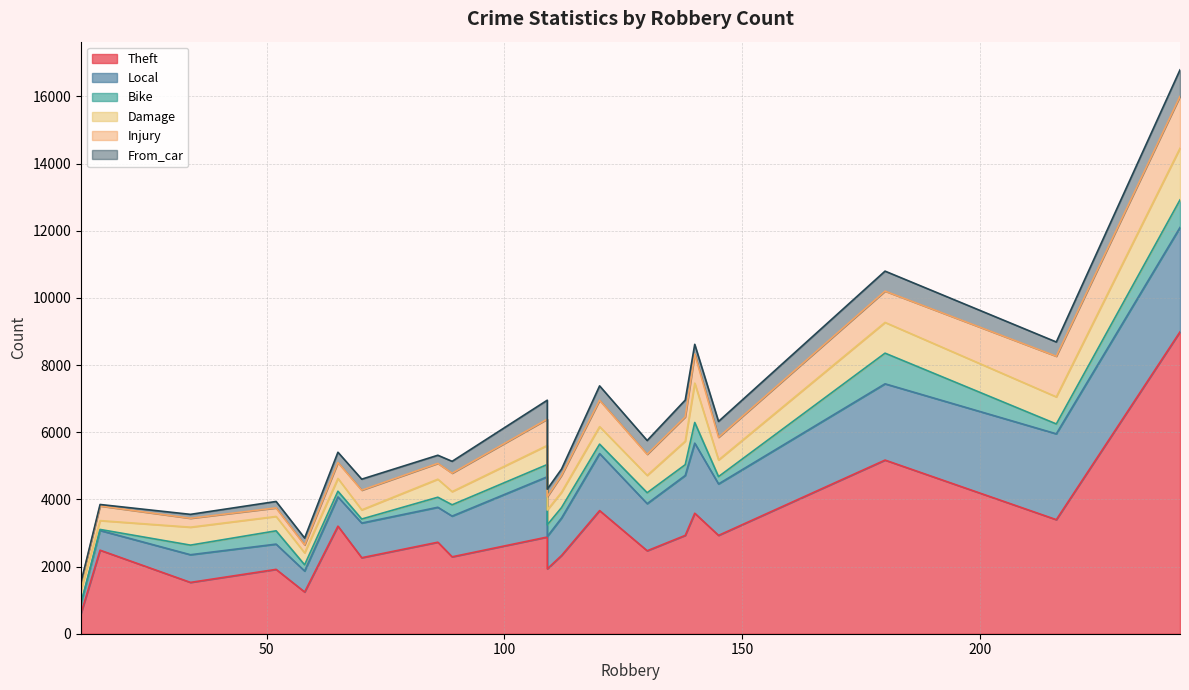

True or false: Local and From_car intersect in this chart.

False